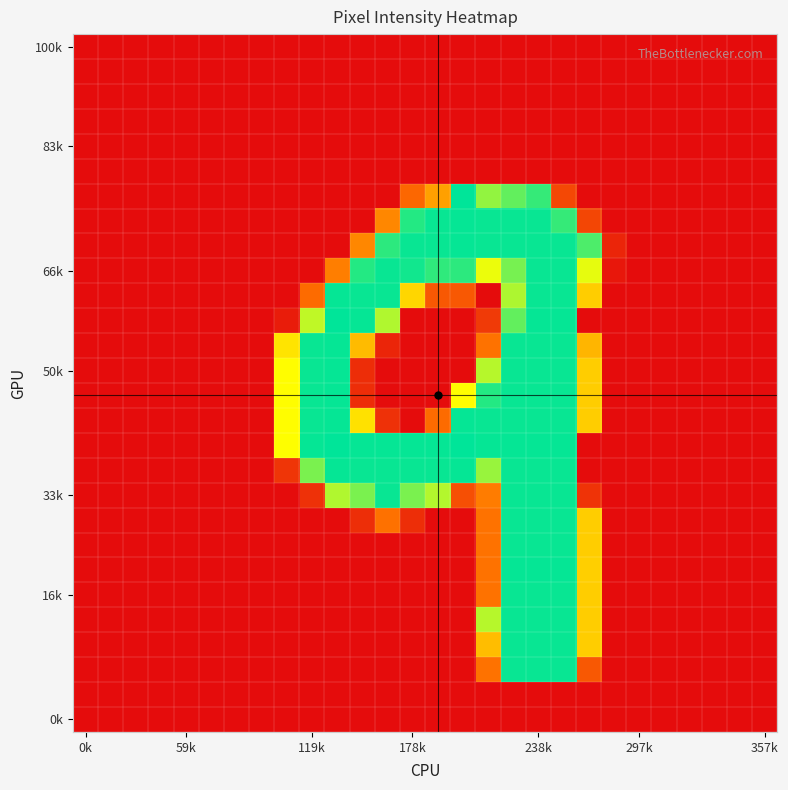

At how many categories does at least one series exceed 140?

13